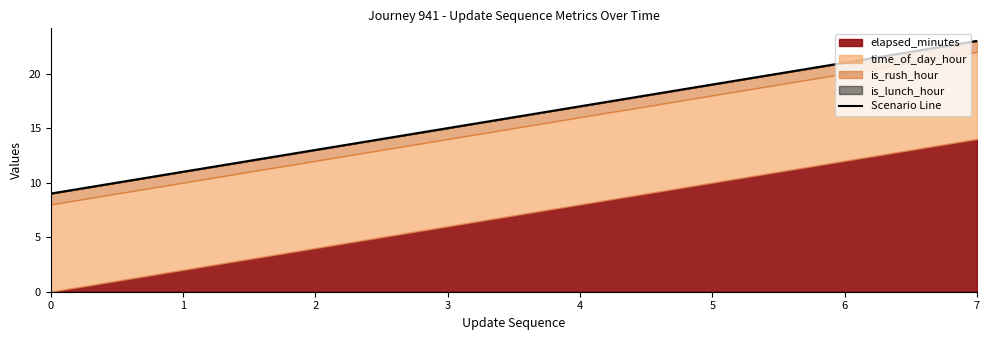

Reading left to right, list all the values displayed in this chart.

0=9	1=11	2=13	3=15	4=17	5=19	6=21	7=23